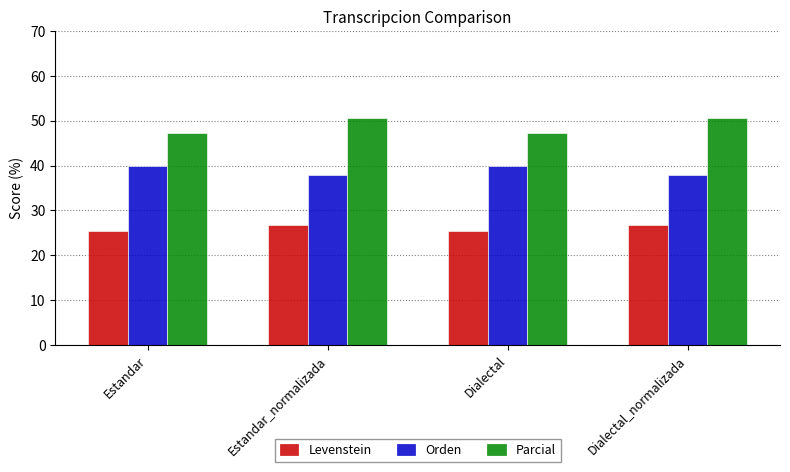

Are the bars grouped side by side (vs. stacked)?

Yes